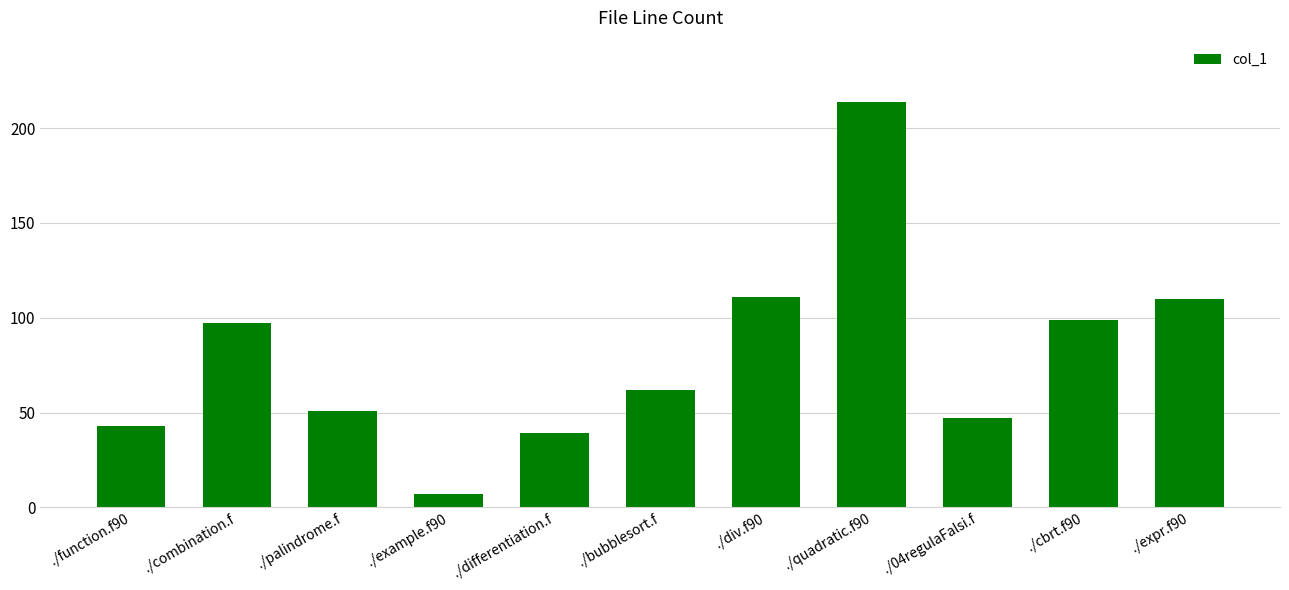

Count the number of data series in this chart.

1